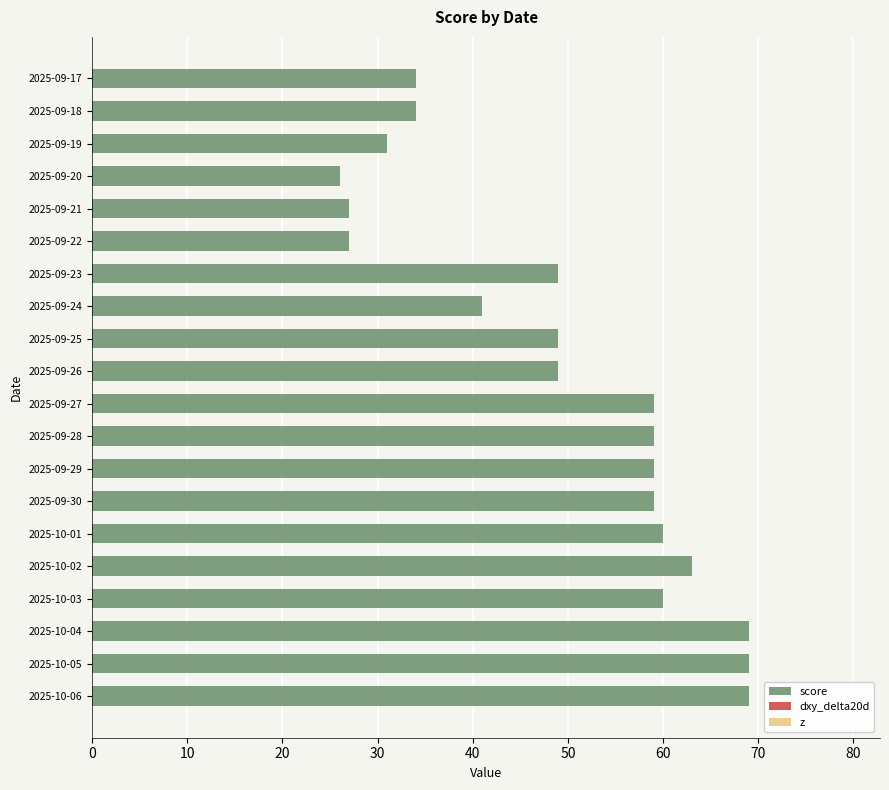

How many bars are there in total?

20